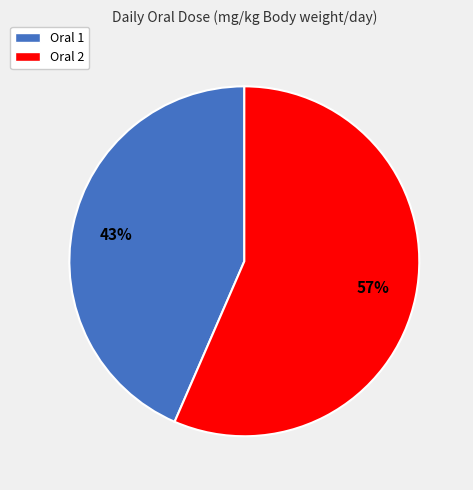

True or false: Oral 1 accounts for 52% of the total.

False